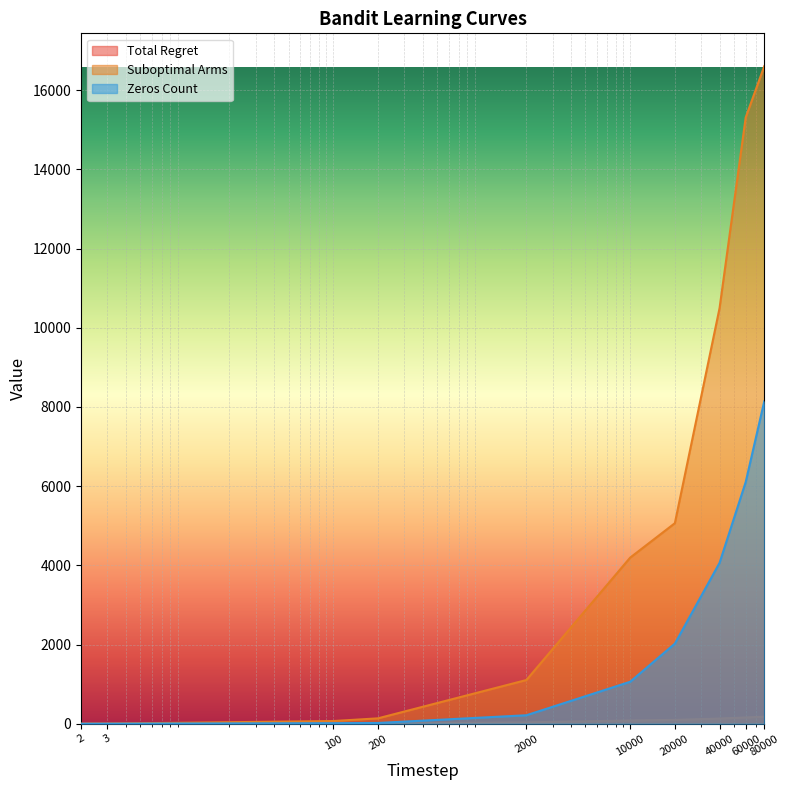

What are all the series names shown in the legend?

Total Regret, Suboptimal Arms, Zeros Count